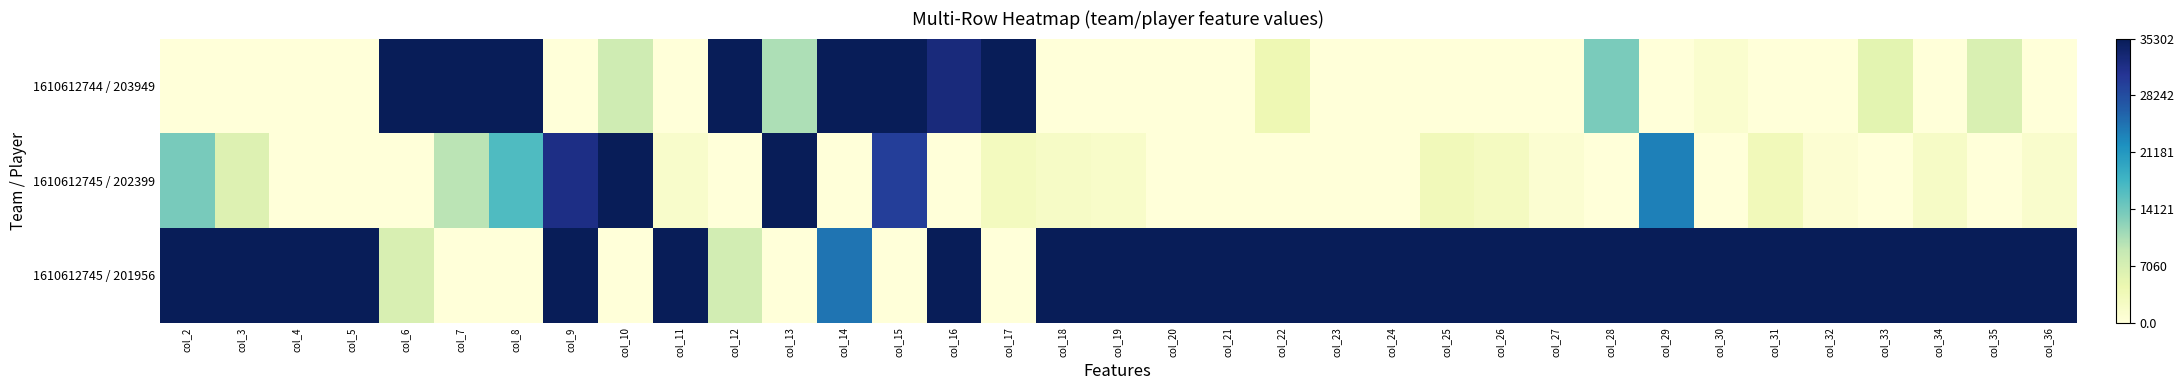

Count the number of data series in this chart.

3